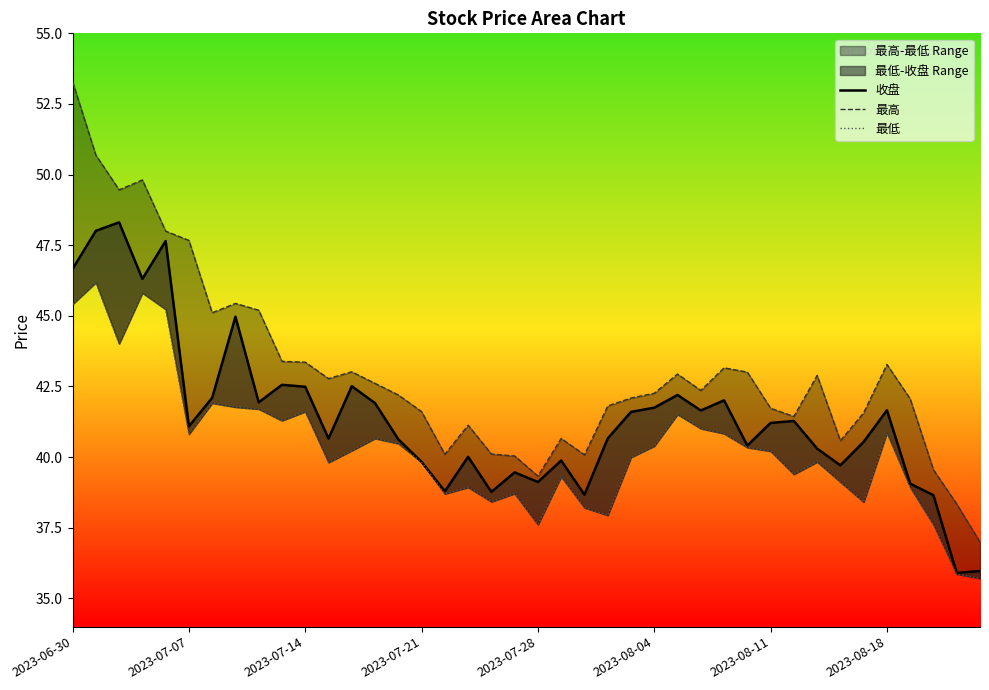

Reading left to right, extract all data points from this chart.

收盘: 46.7	48.0	48.3	46.3	47.6	41.1	42.1	45.0	41.9	42.6	42.5	40.7	42.5	41.9	40.6	39.8	38.8	40.0	38.8	39.5	39.1	39.9	38.7	40.7	41.6	41.8	42.2	41.6	42.0	40.4	41.2	41.3	40.3	39.7	40.5	41.7	39.1	38.6	35.9	36.0
最高: 53.3	50.7	49.5	49.8	48.0	47.7	45.1	45.4	45.2	43.4	43.4	42.8	43.0	42.6	42.2	41.6	40.1	41.1	40.1	40.0	39.3	40.7	40.1	41.8	42.1	42.3	42.9	42.4	43.2	43.0	41.7	41.4	42.9	40.6	41.6	43.3	42.1	39.5	38.3	37.0
最低: 45.4	46.2	44.0	45.8	45.2	40.8	41.9	41.8	41.7	41.3	41.6	39.8	40.2	40.7	40.5	39.8	38.7	38.9	38.4	38.7	37.6	39.3	38.2	37.9	40.0	40.4	41.5	41.0	40.8	40.3	40.2	39.4	39.8	39.1	38.4	40.9	38.9	37.6	35.9	35.7